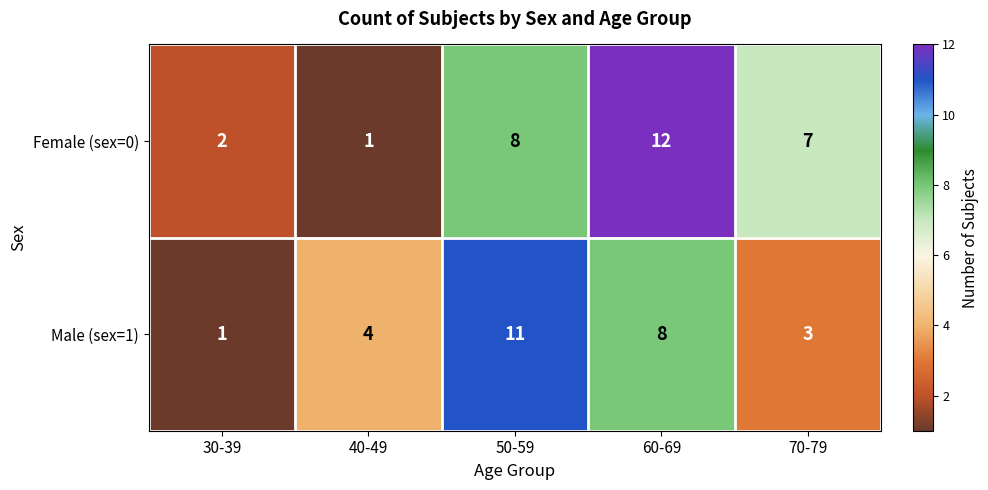

What is the minimum value shown in the chart?

1